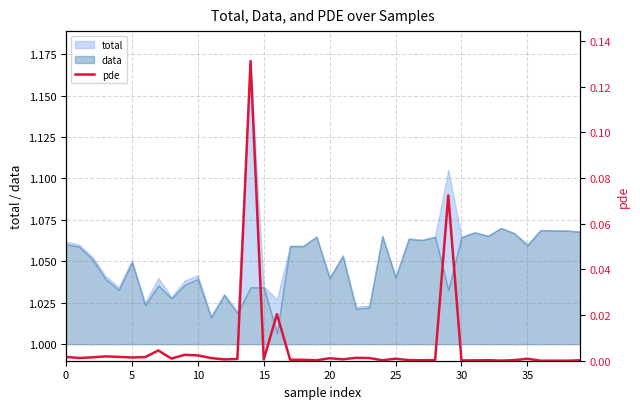

What is the difference between the maximum and minimum values?

0.1